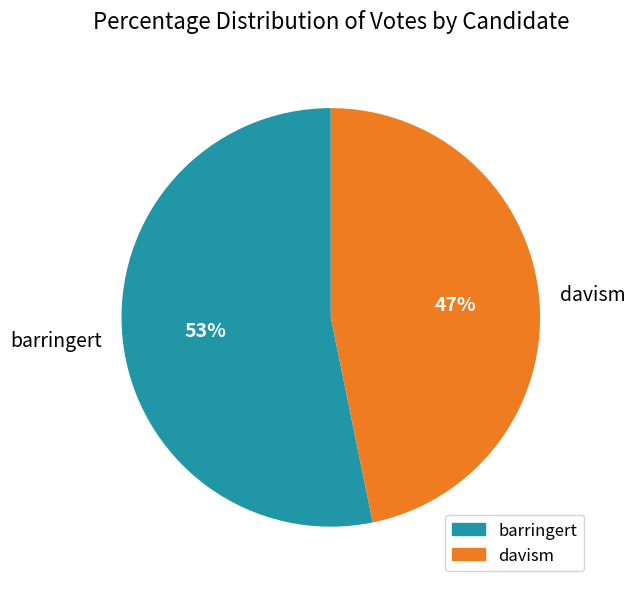

Which slice is the smallest?

davism